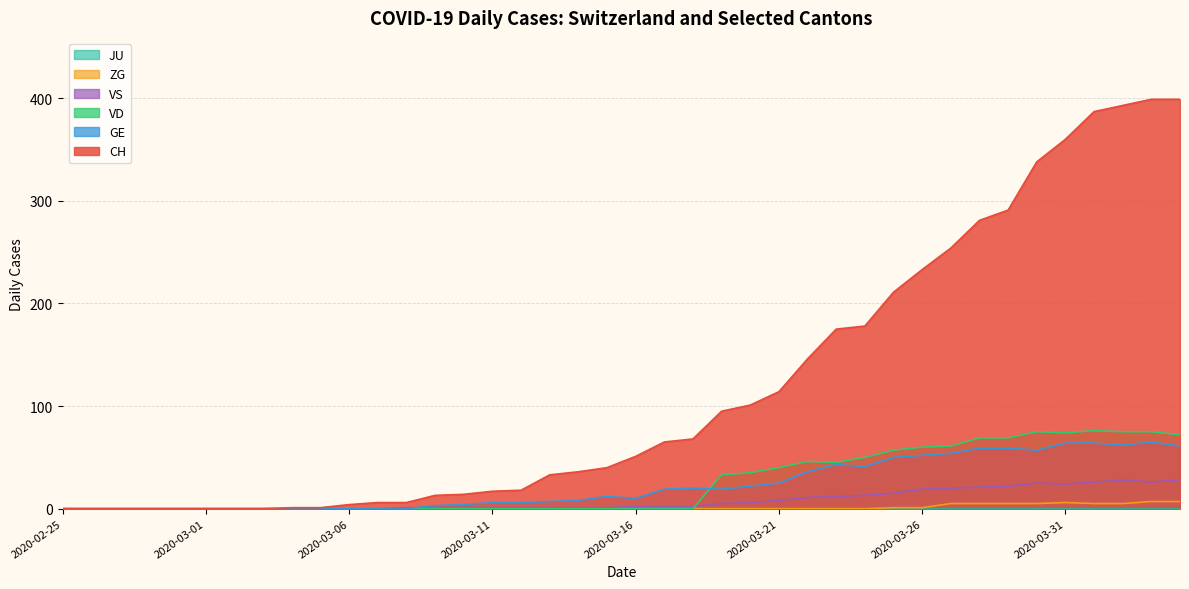

How many interior local peaks does the ZG series have?

1